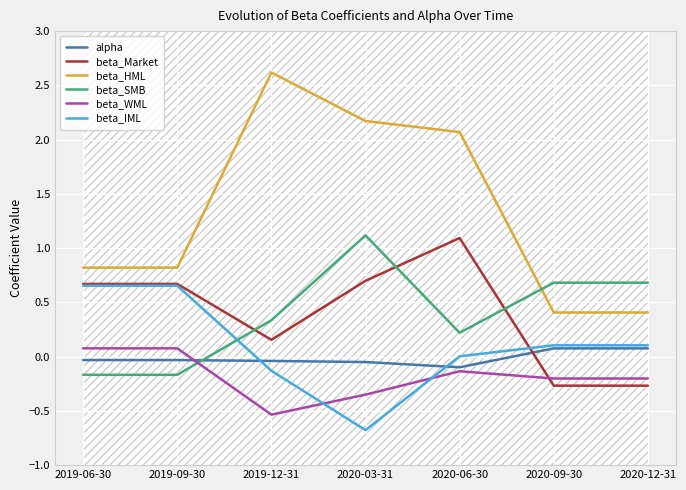

What is the difference between the second highest and second lowest values in the beta_WML series?

0.4